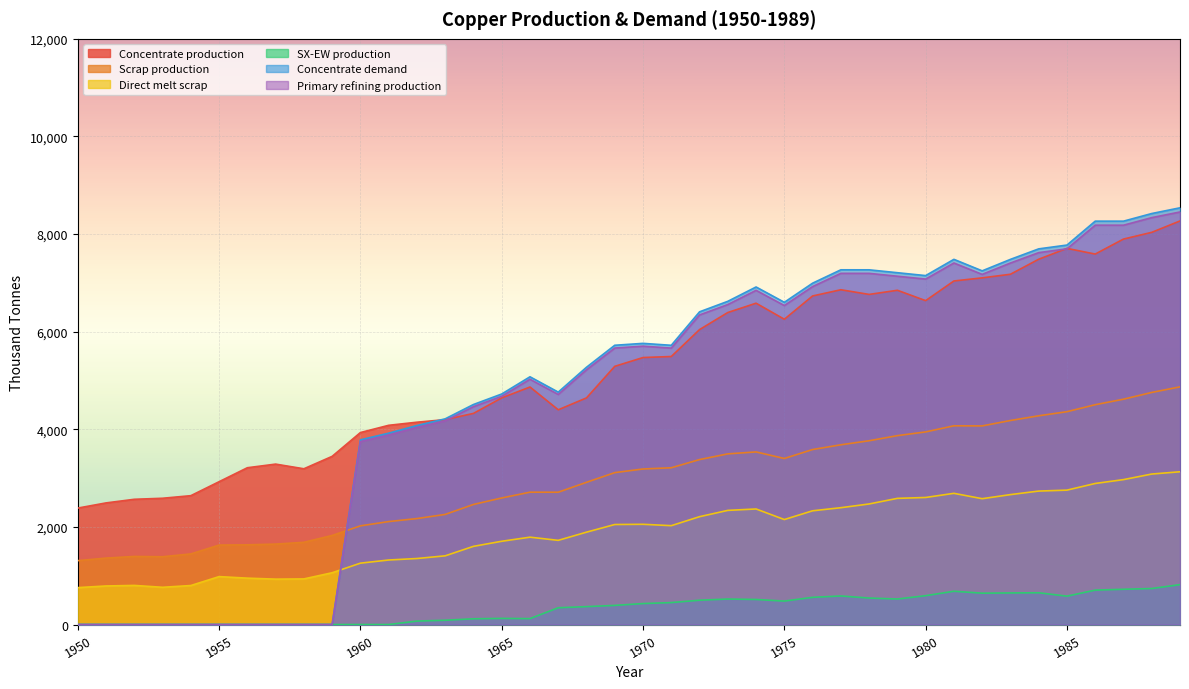

What is the value of the Direct melt scrap point at the 40th from the left?

3130.0